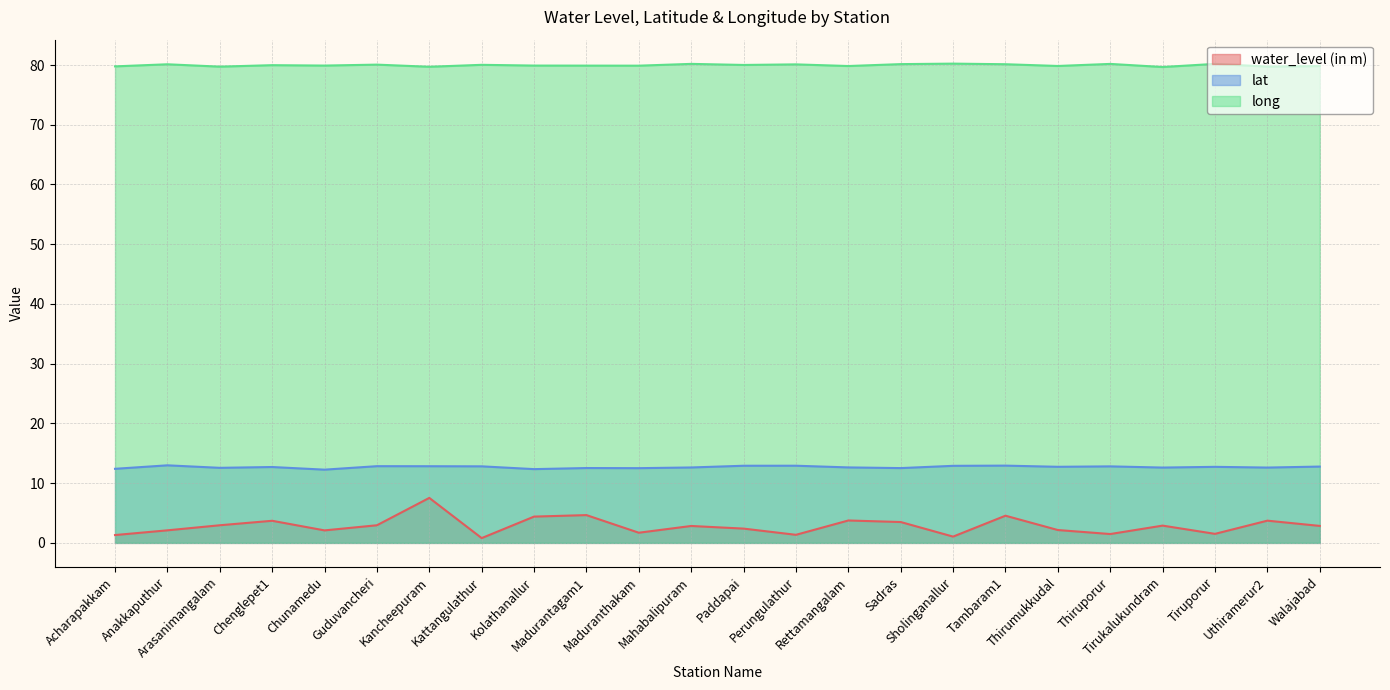

The lat series shows 17.0 at Tirukalukundram. True or false?

False